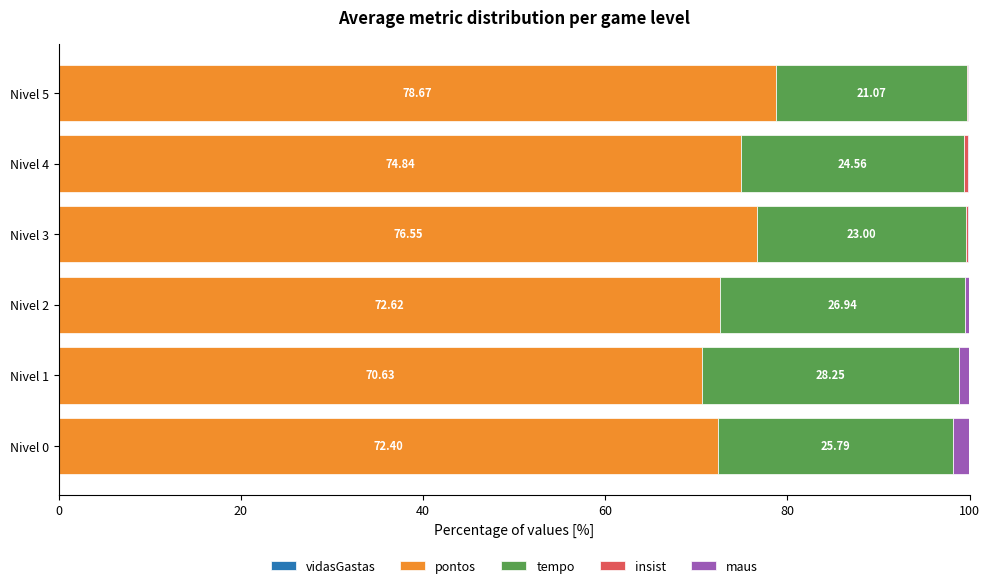

Count the number of data series in this chart.

5